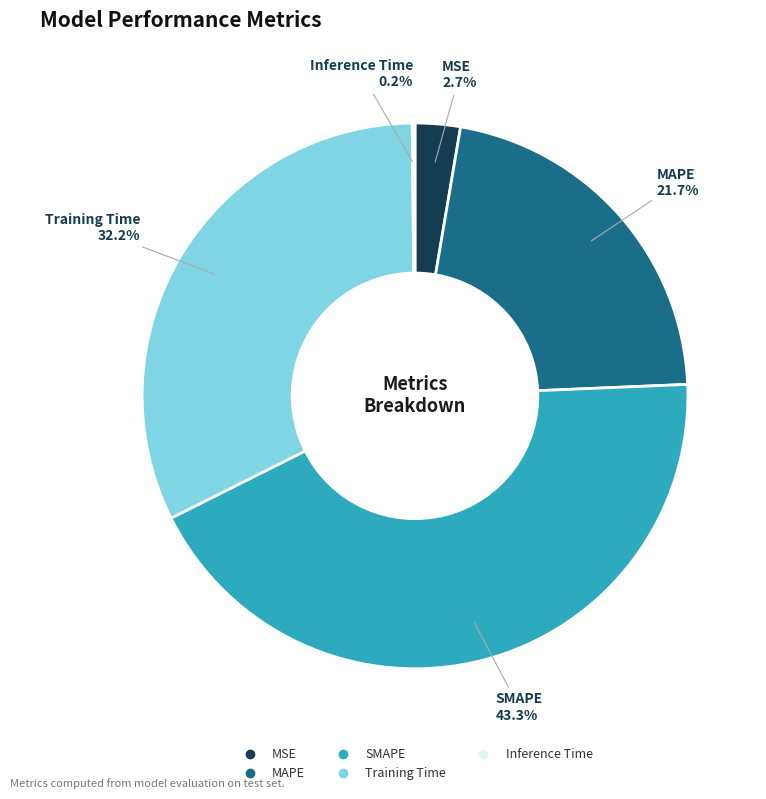

What is the largest slice in the pie chart?

SMAPE